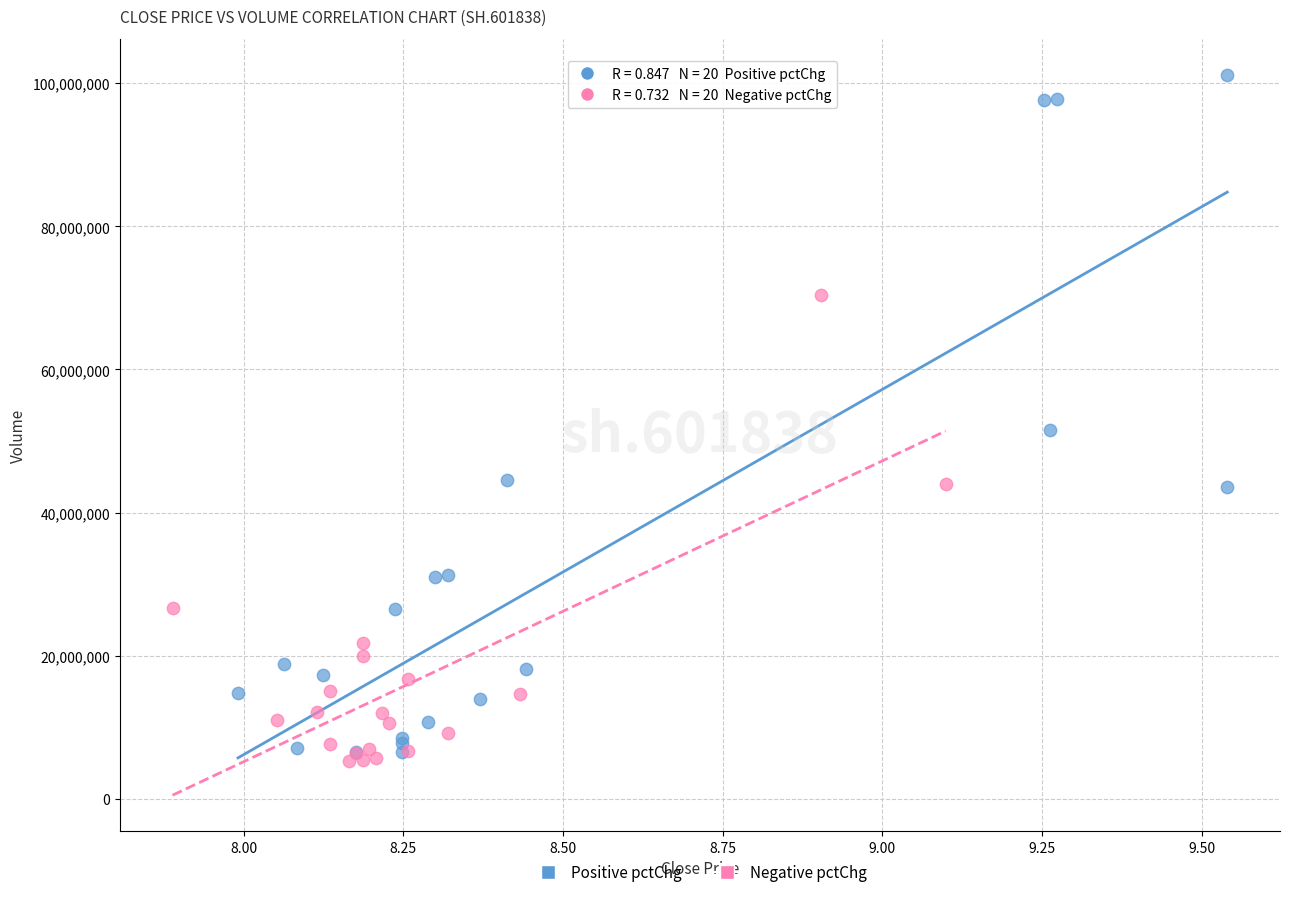

Which series reaches the maximum Y coordinate?

Positive pctChg